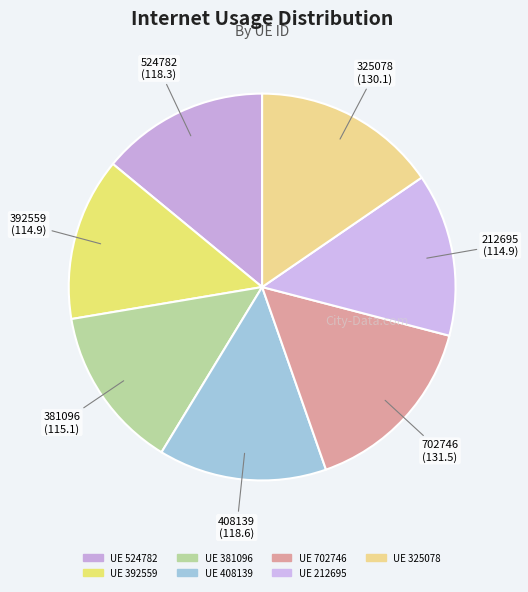

How many slices are in this pie chart?

7